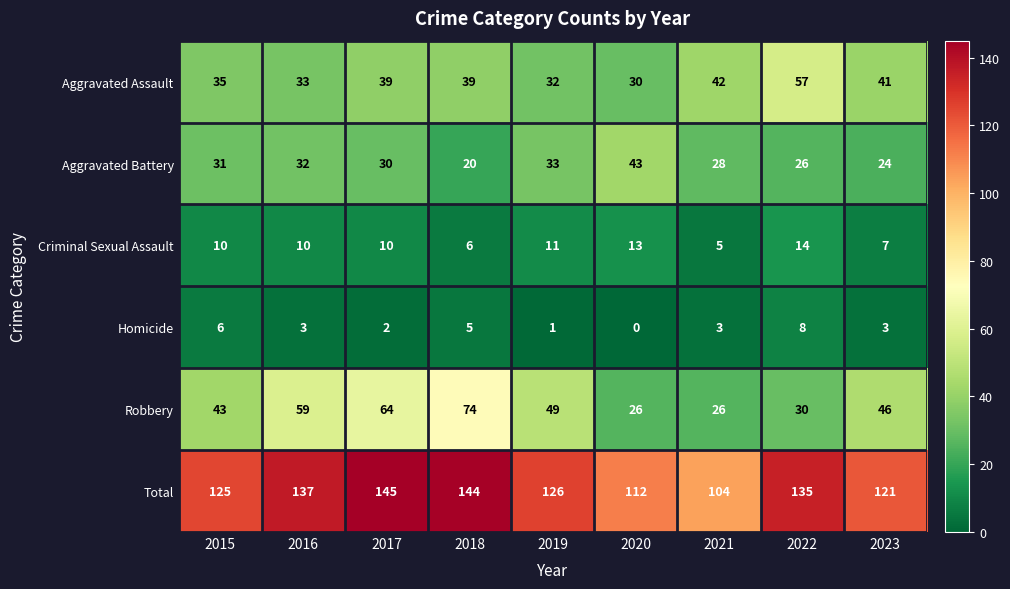

Where is Aggravated Assault nearest to the value 43?

2021